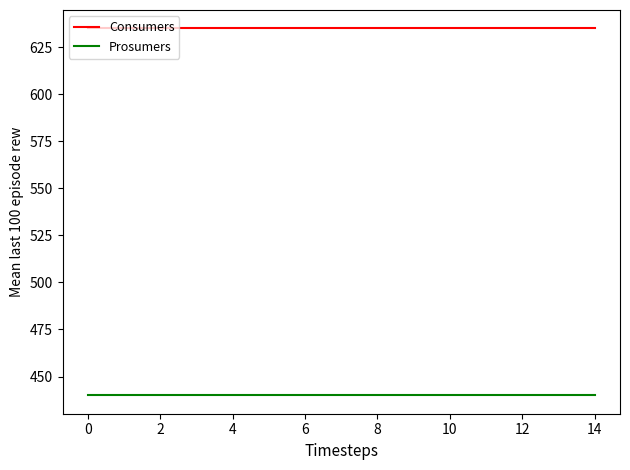

What are all the series names shown in the legend?

Consumers, Prosumers